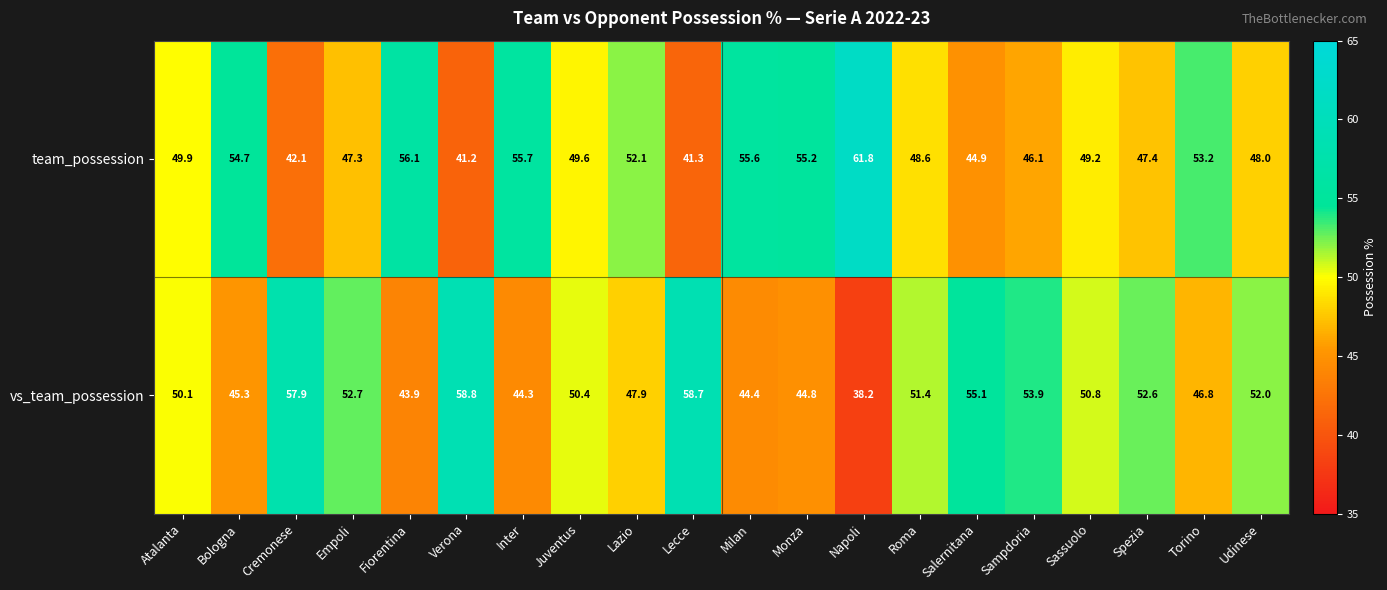

What is the total value across all series at Sampdoria?

100.0